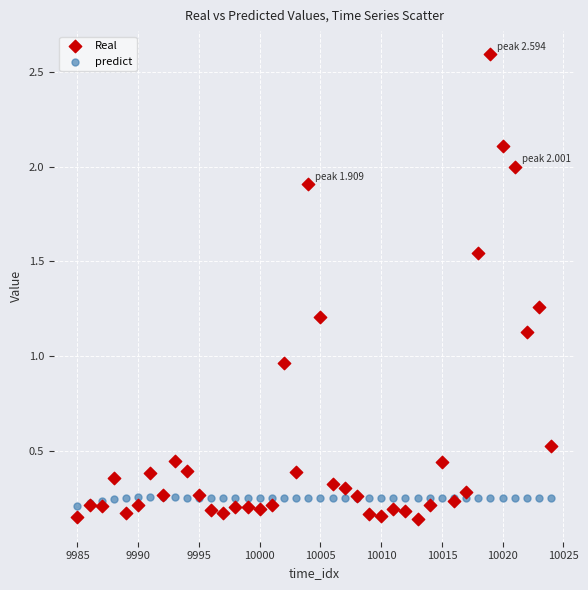

What is the X range (max minus min) for the scatter plot?

39.0